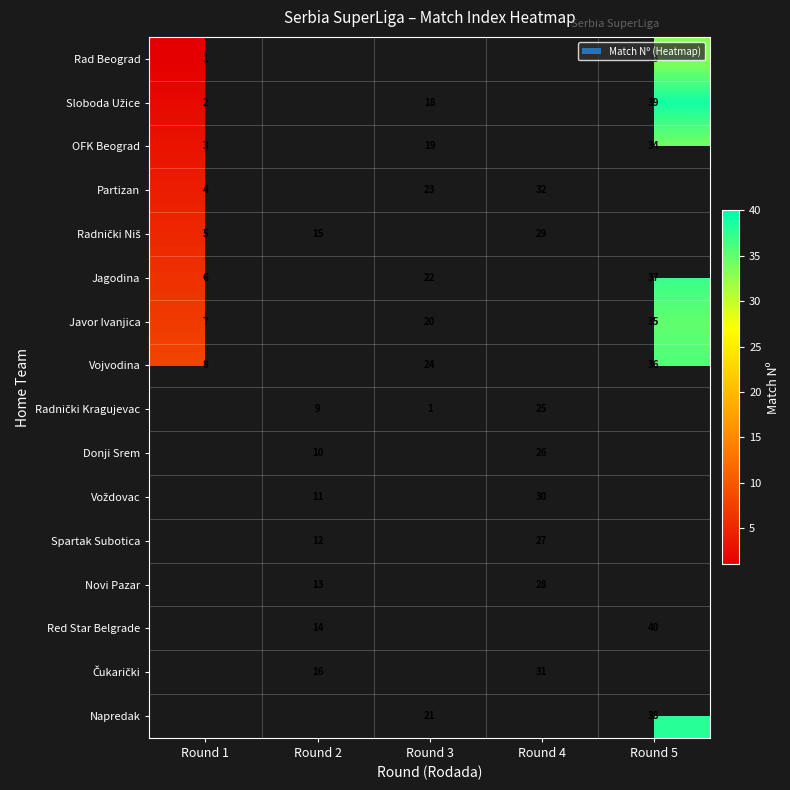

Is the value of OFK Beograd at Round 5 greater than the value of Vojvodina at Round 1?

Yes